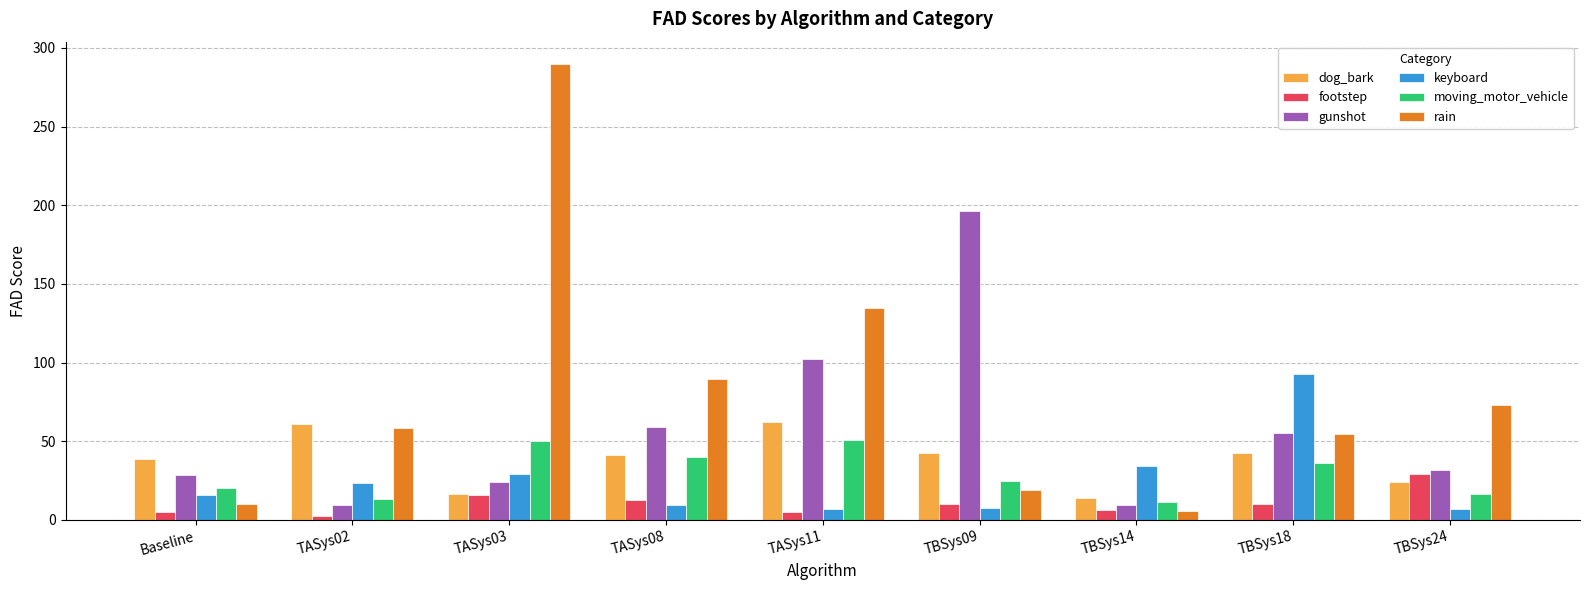

What is the difference between the second highest and minimum values in the gunshot series?

93.2